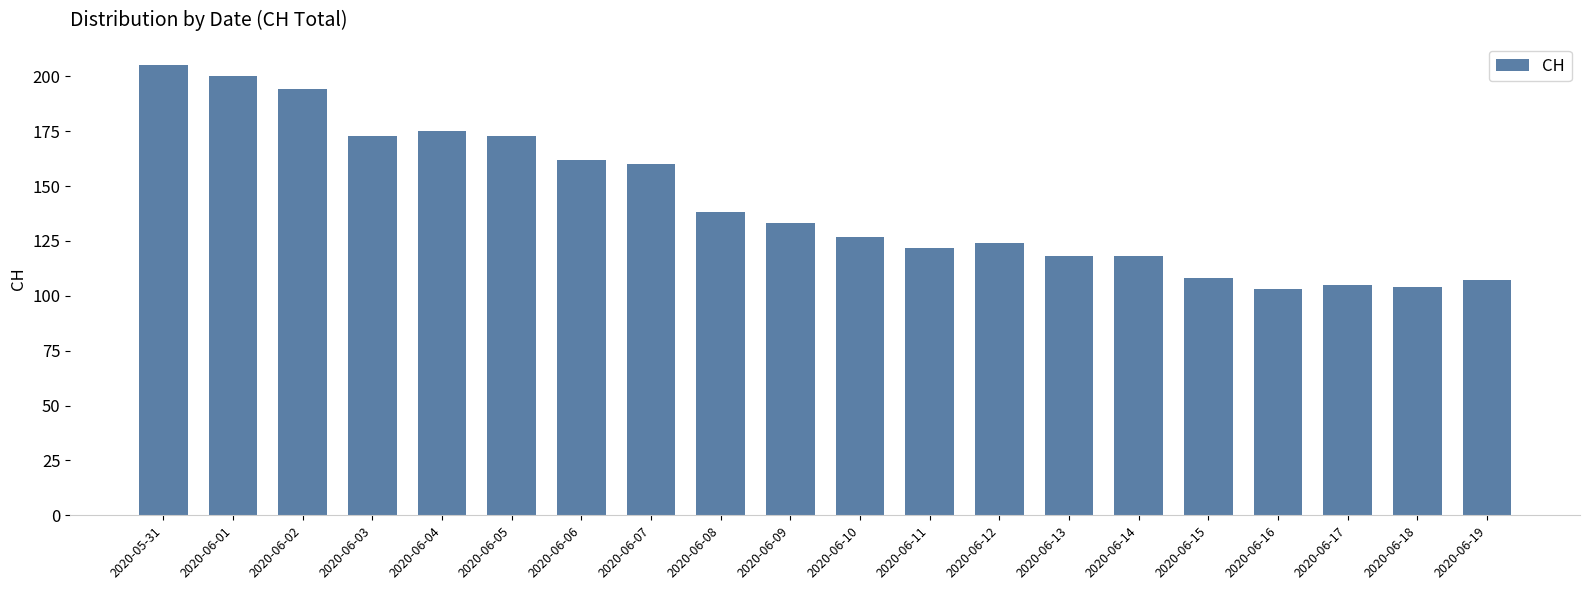

What is the smallest value displayed?

103